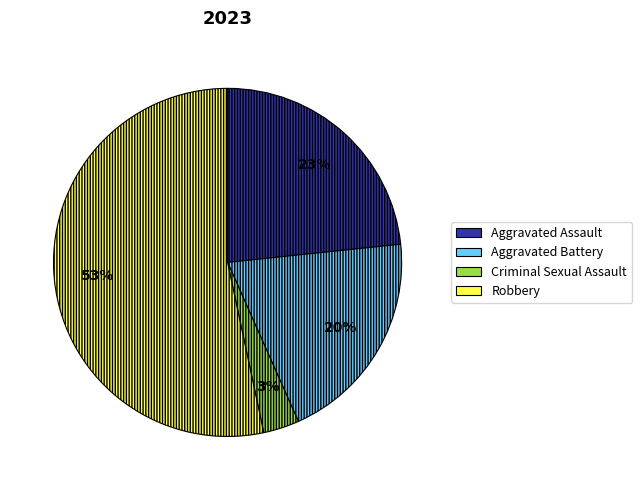

What is the ratio of the value at Aggravated Battery to the value at Aggravated Assault?

0.9